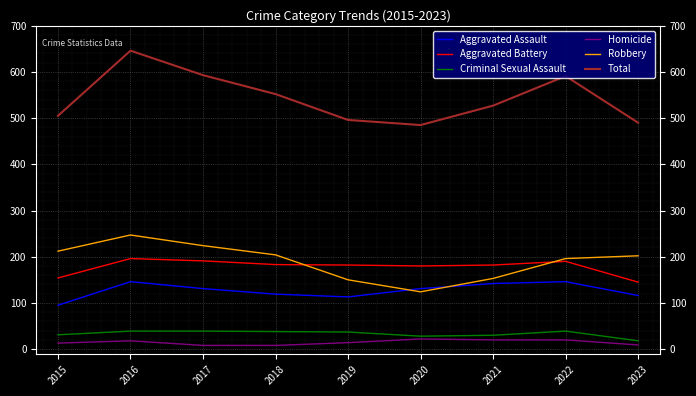

Which series has the largest range (max minus min)?

Total